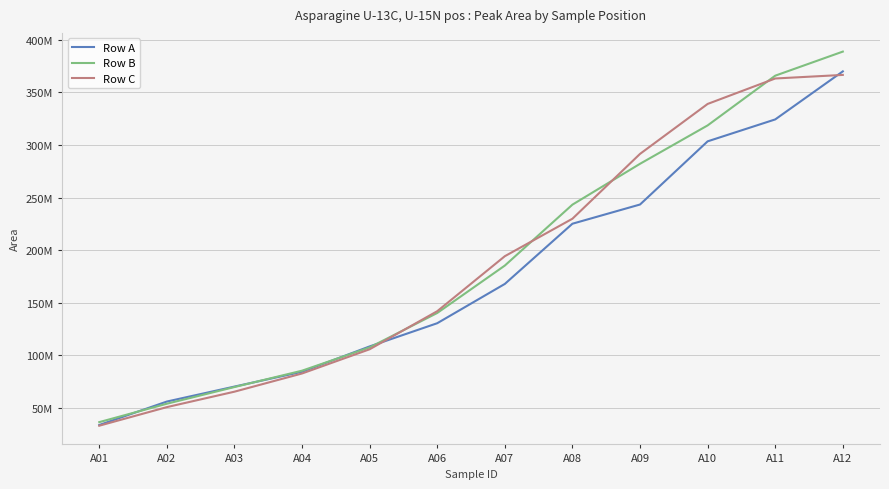

What is the sum of the Row A values at A01 and A11?

357997841